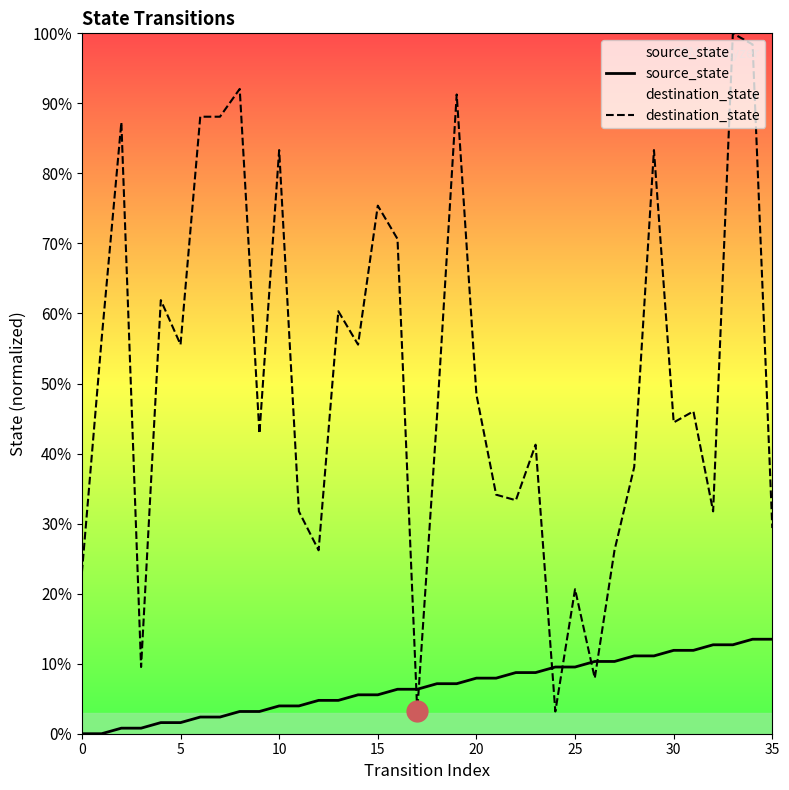

List the series in order of their peak value, lowest first.

source_state, destination_state